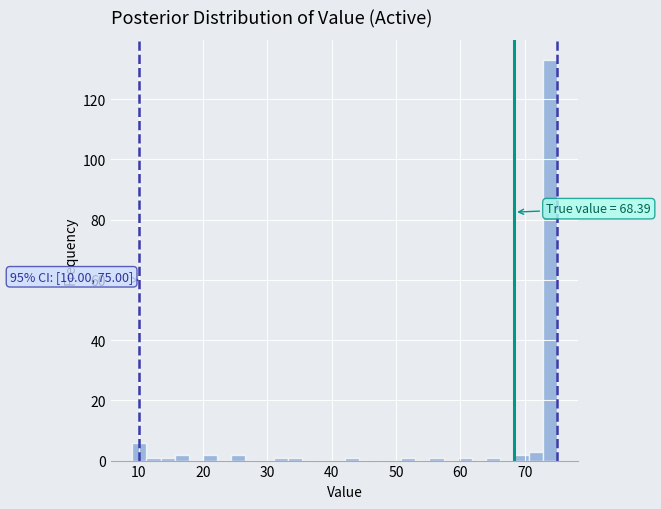

Read against the x-axis, roughly where is the centre of the tallest bar?

74